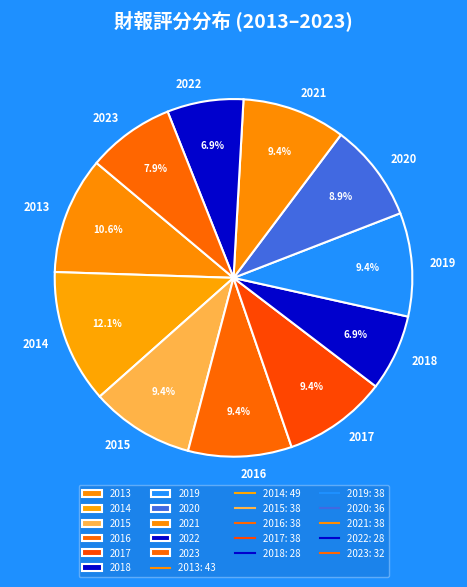

Is 2022 the majority of the pie?

No